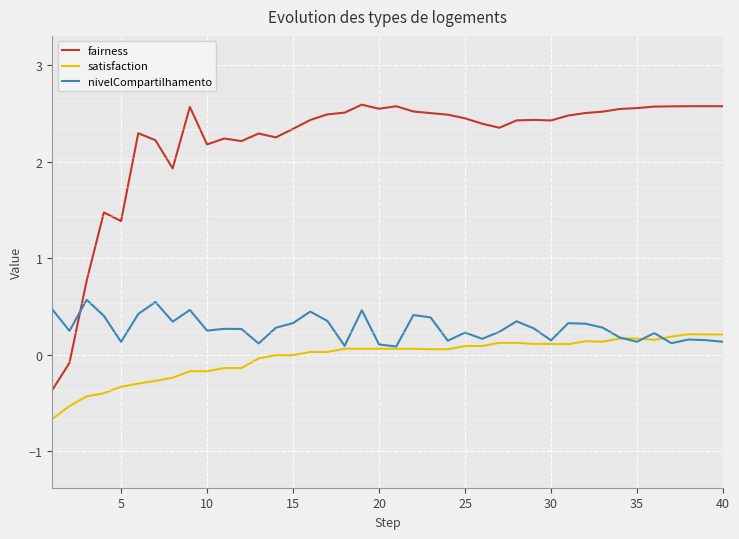

Which series ends up on top after the final intersection of nivelCompartilhamento and fairness?

fairness